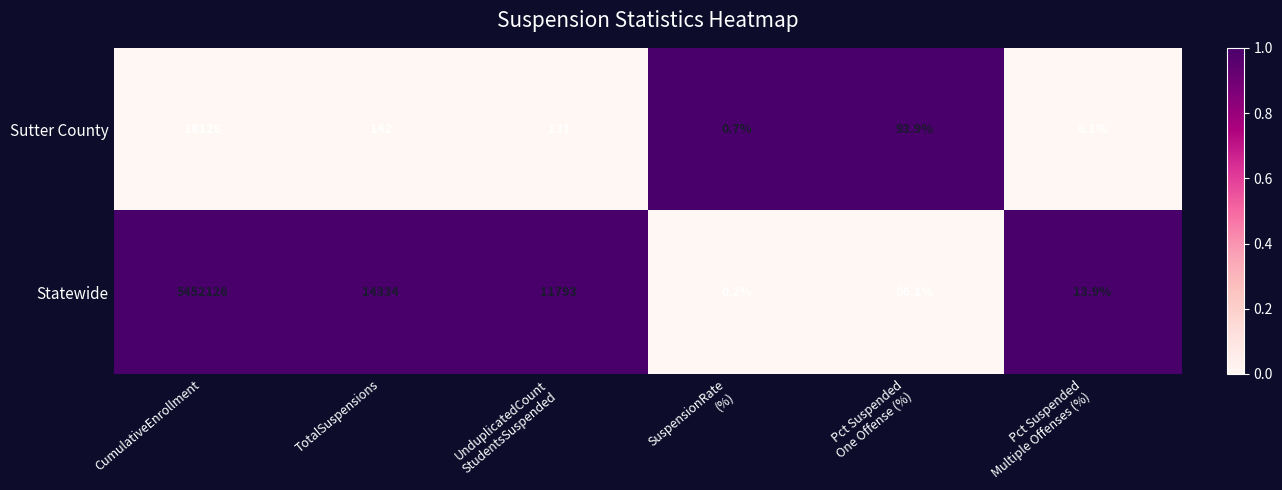

What is the maximum value shown in the chart?

5452126.0